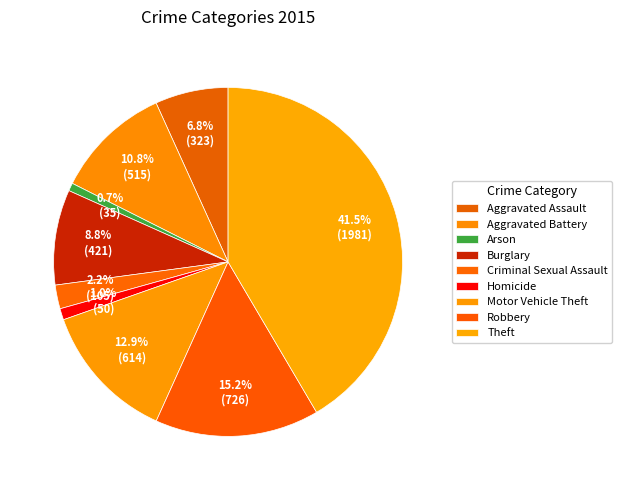

Does Aggravated Assault account for over 50% of the chart?

No